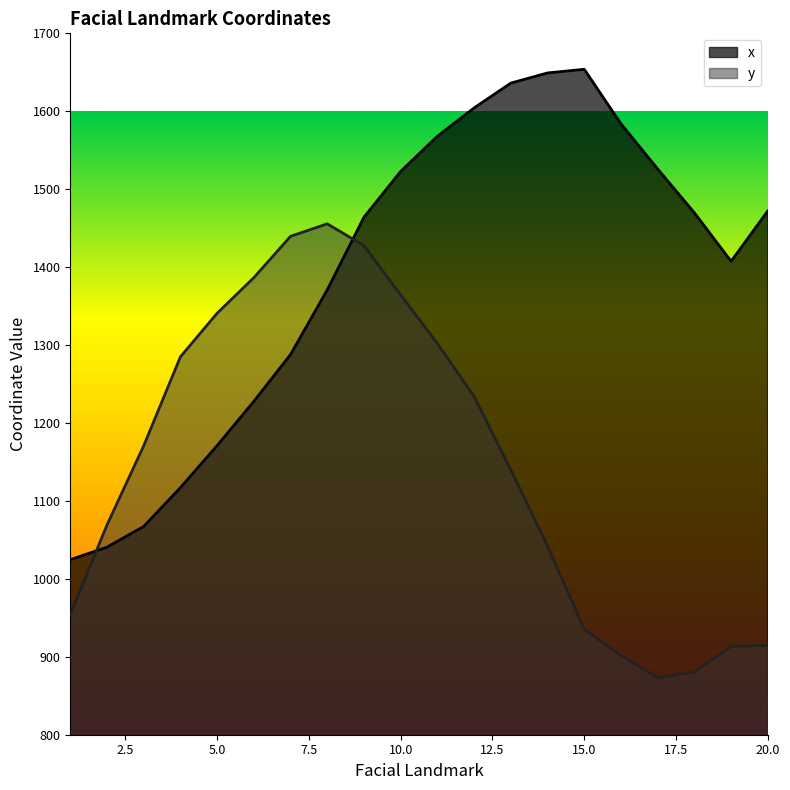

What is the total value across all series at 6?

2614.2